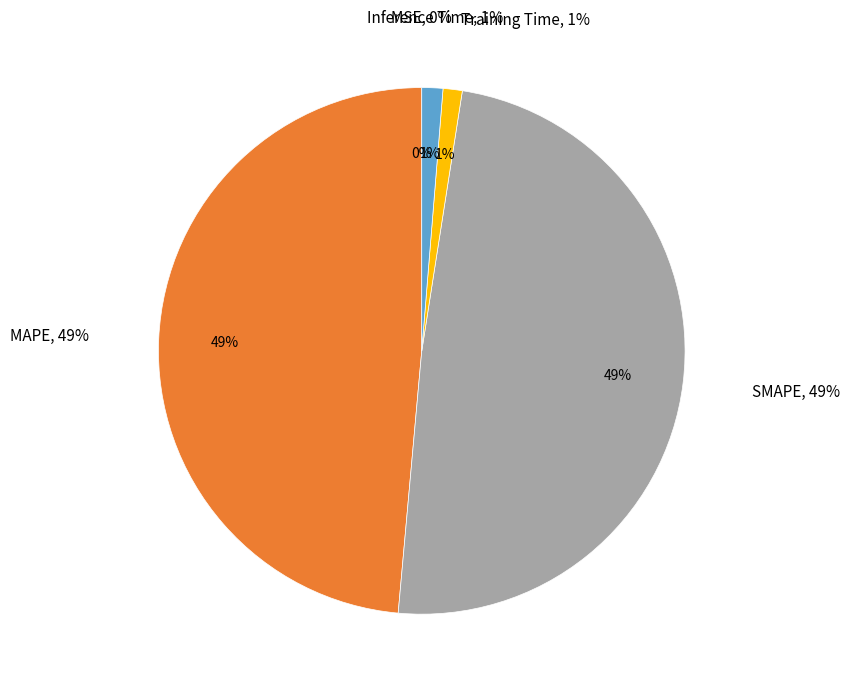

Which has a higher value, Training Time or SMAPE?

SMAPE